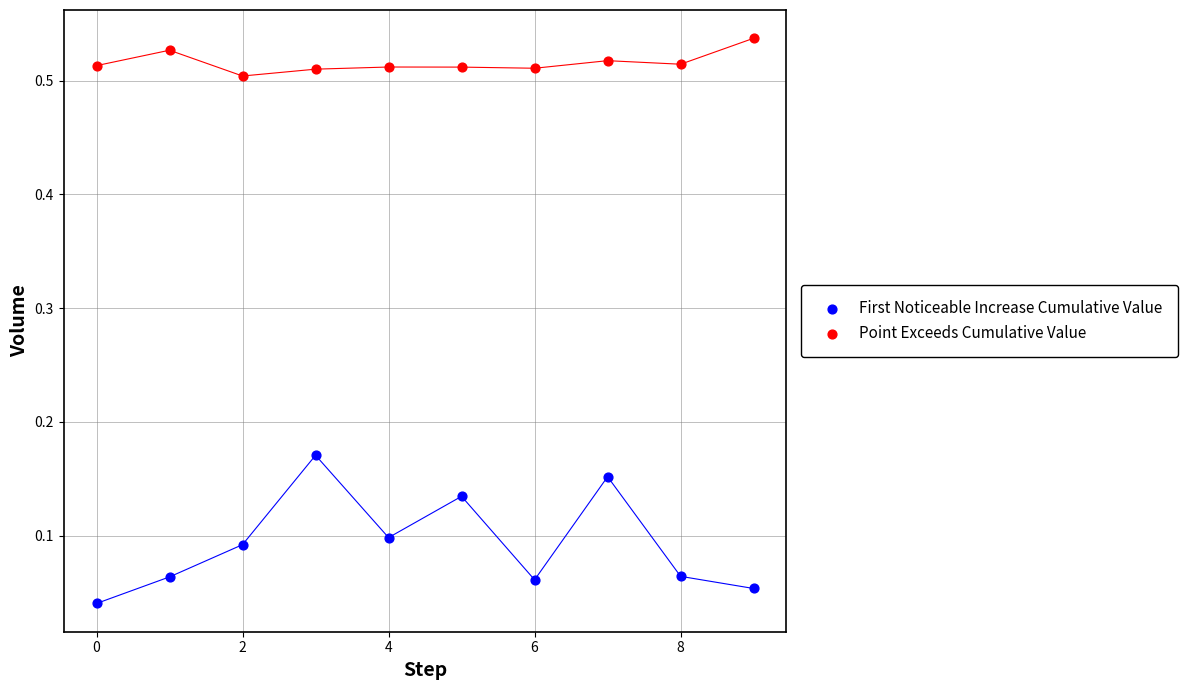

Which series contains the highest Y value?

Point Exceeds Cumulative Value